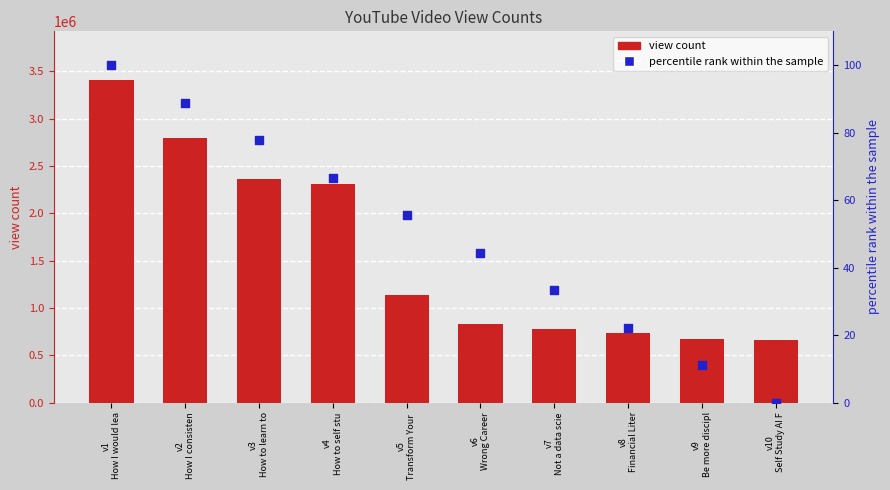

Which series has the widest spread of Y values?

view count